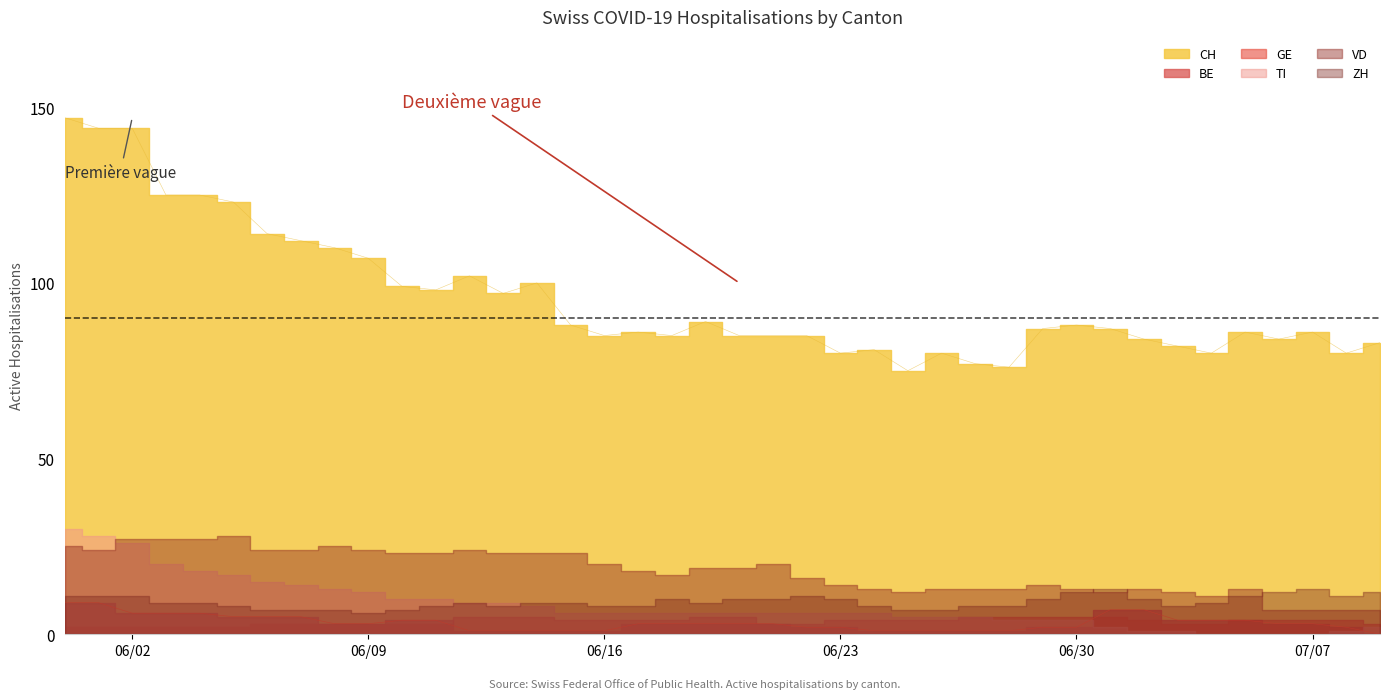

How many lines are shown in the chart?

6